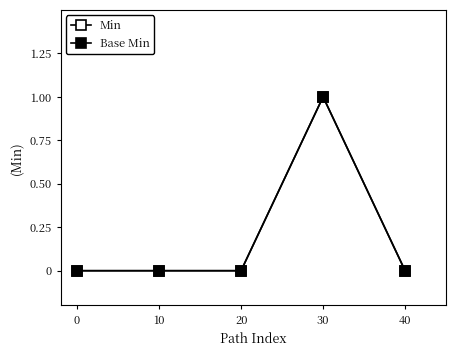

How many lines are shown in the chart?

2